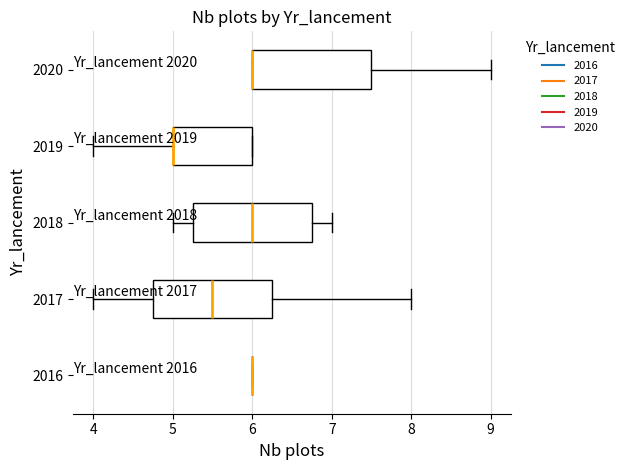

Reading bottom to top, transcribe this box plot: for each box, give where its median line is, the range the box spans, and where its two whiskers end, as read against the x-axis. The values are not printed on the chart, so give them approximately, as read against the axis.

2016: box collapsed to a line at 6.0, whiskers 6.0 to 6.0
2017: median 5.5, box 4.8 to 6.3, whiskers 4.0 to 8.0
2018: median 6.0, box 5.3 to 6.8, whiskers 5.0 to 7.0
2019: median 5.0 (drawn on the box's left edge), box 5.0 to 6.0, whiskers 4.0 to 6.0
2020: median 6.0 (drawn on the box's left edge), box 6.0 to 7.5, whiskers 6.0 to 9.0